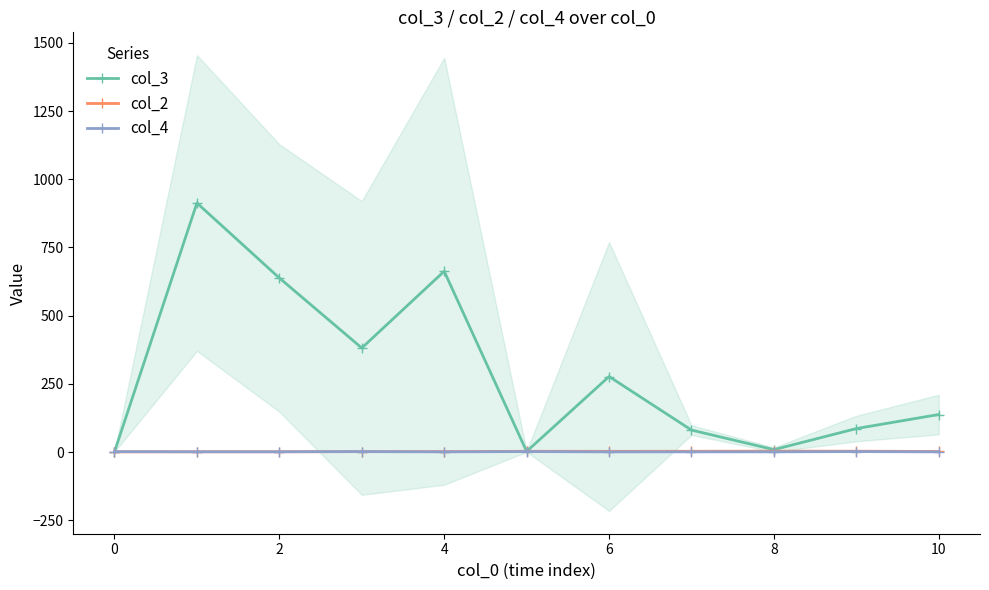

True or false: col_4 has more than 0 interior local peaks.

True